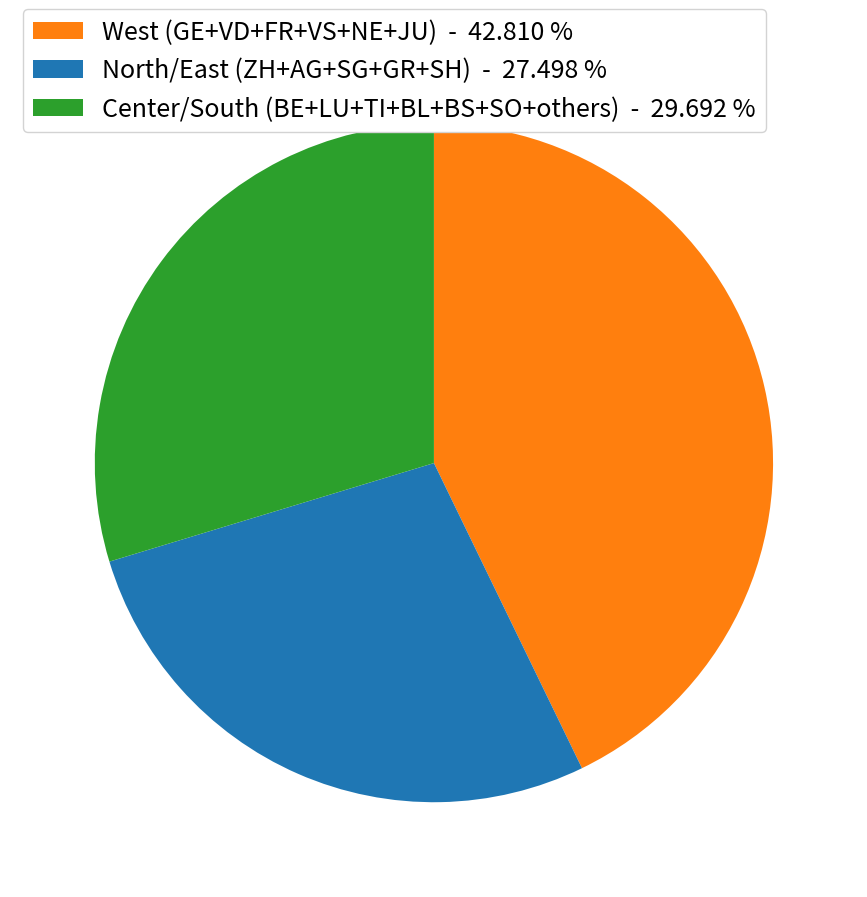

Combined, do North/East (ZH+AG+SG+GR+SH) - 27.498 % and West (GE+VD+FR+VS+NE+JU) - 42.810 % account for over 50%?

Yes